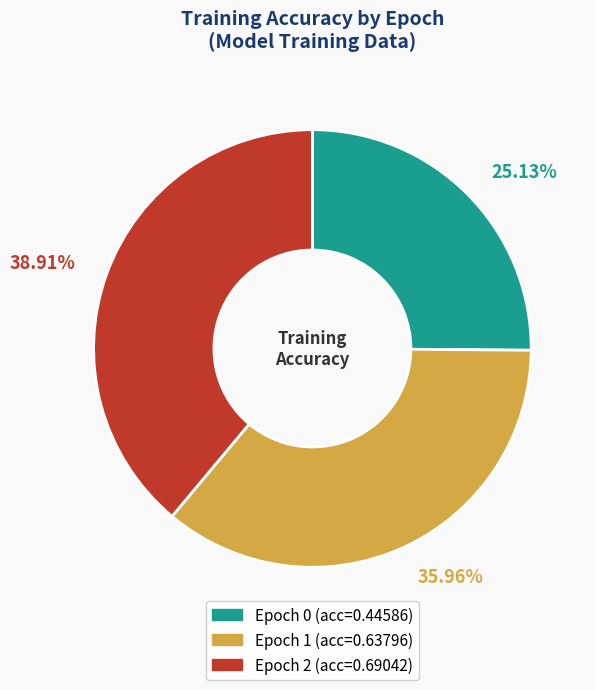

Does any single category account for the majority?

No